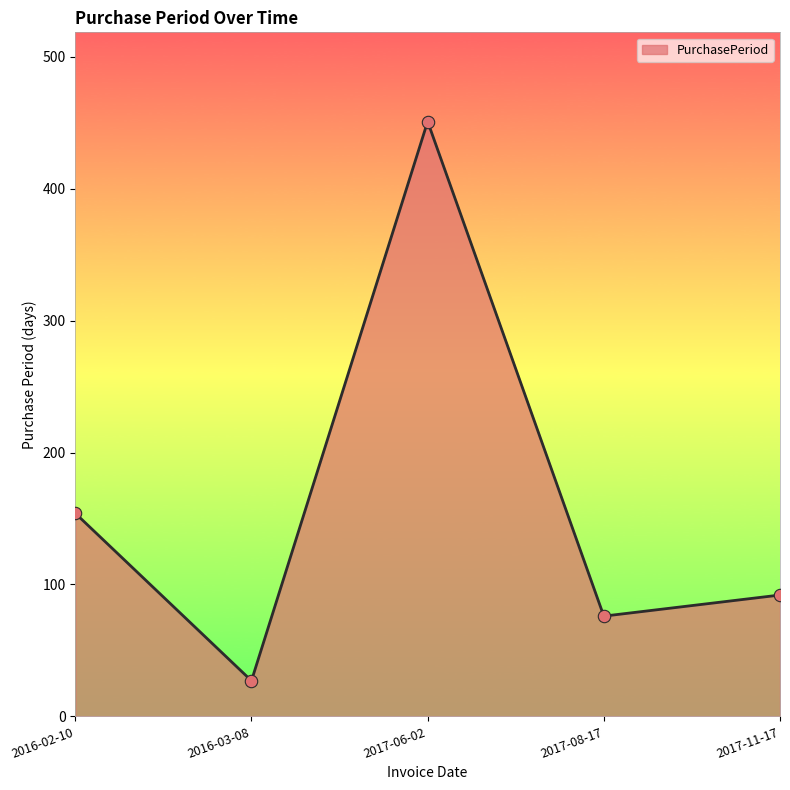

Between 2017-11-17 and 2016-03-08, which is larger?

2017-11-17